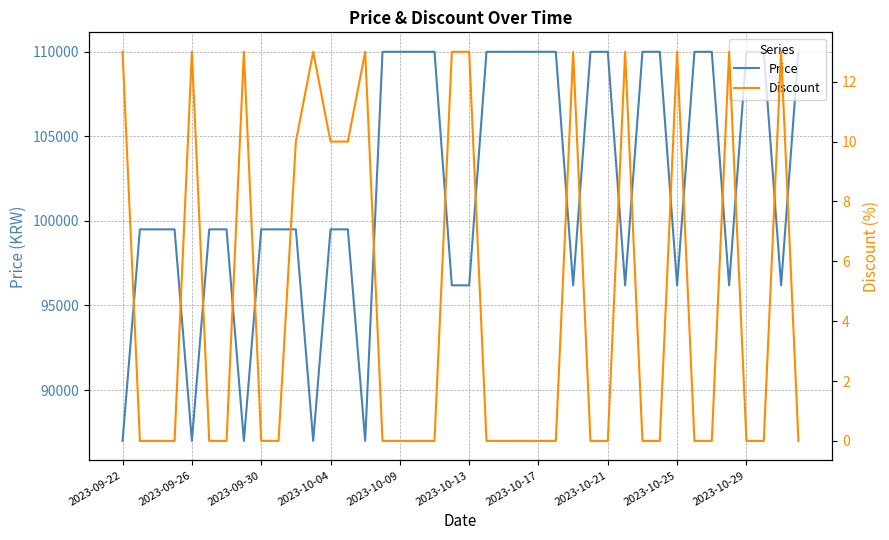

How many lines are shown in the chart?

2